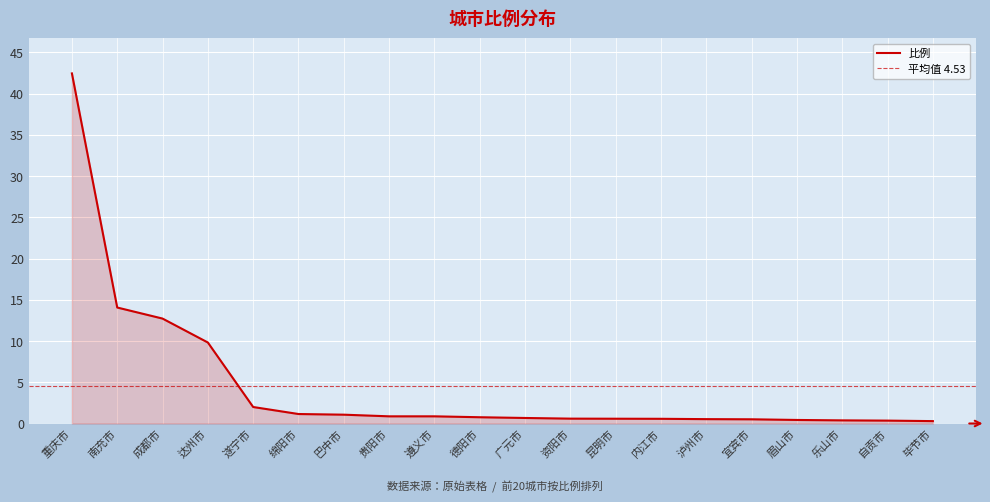

What is the highest value of the 比例 series?

42.4